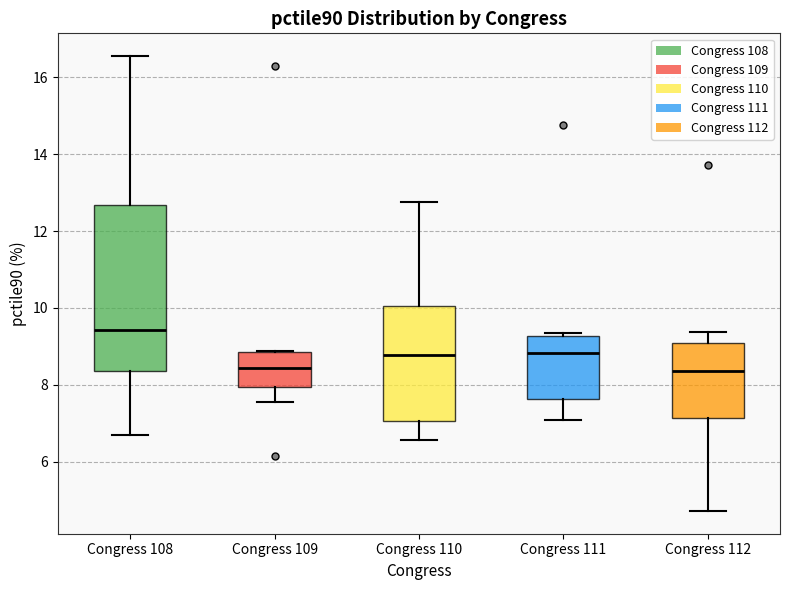

Which box is the tallest, from its lower edge to its upper edge?

Congress 108